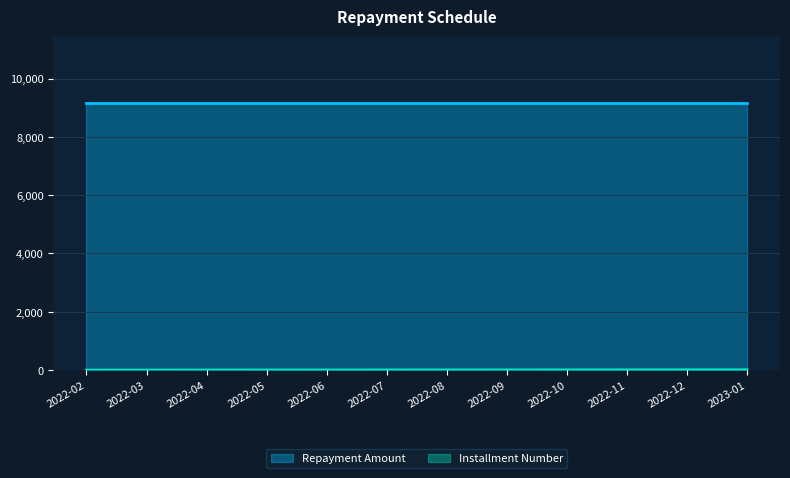

The value of Repayment Amount at 2022-12 is 13930.9. True or false?

False